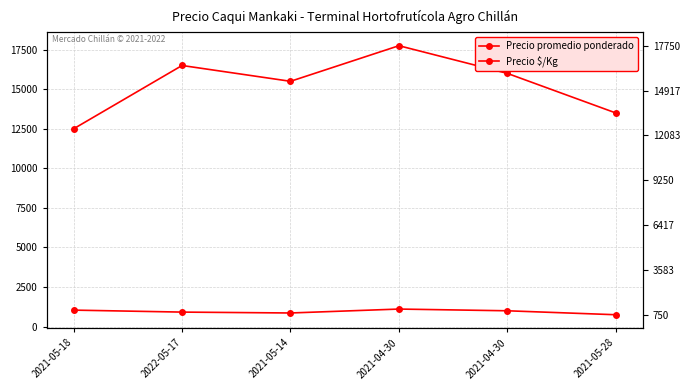

How many values in the Precio $/Kg series are below 1000?

3